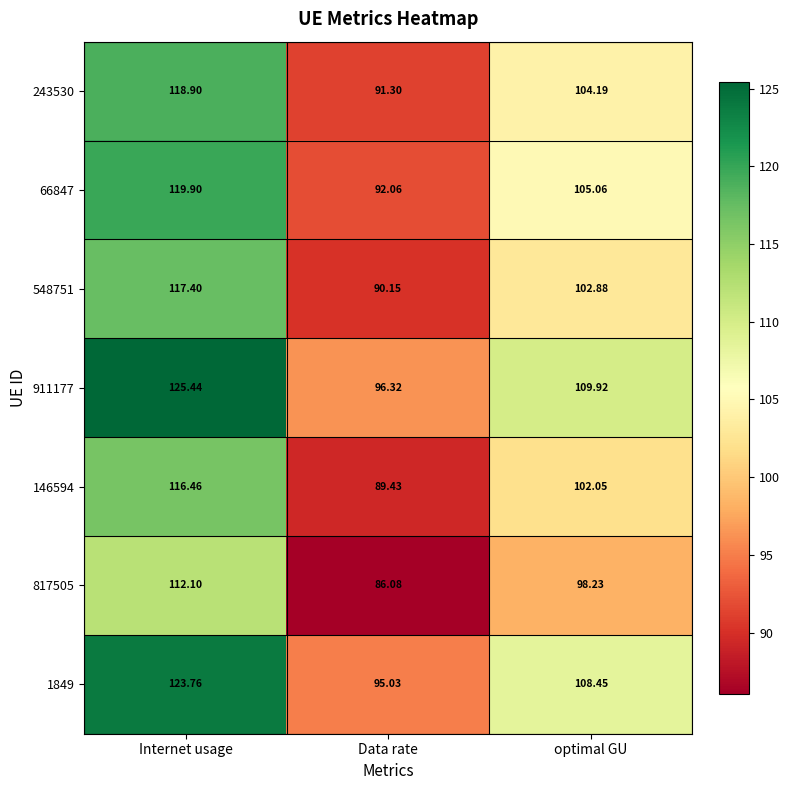

List the labels in order of 911177 value, largest first.

Internet usage, optimal GU, Data rate